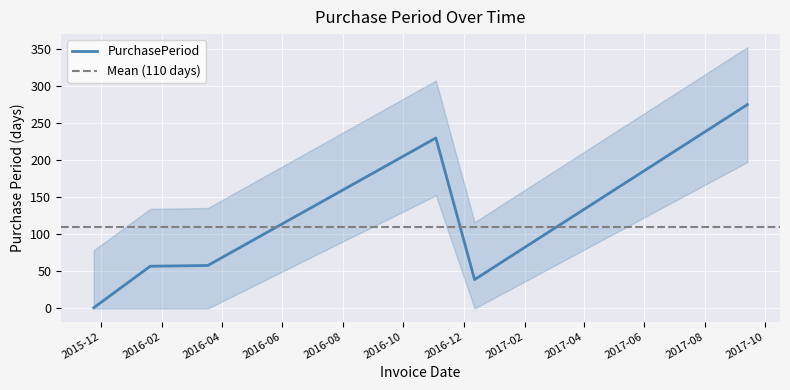

Read the value at 2017-09-13, to the nearest 5.

275